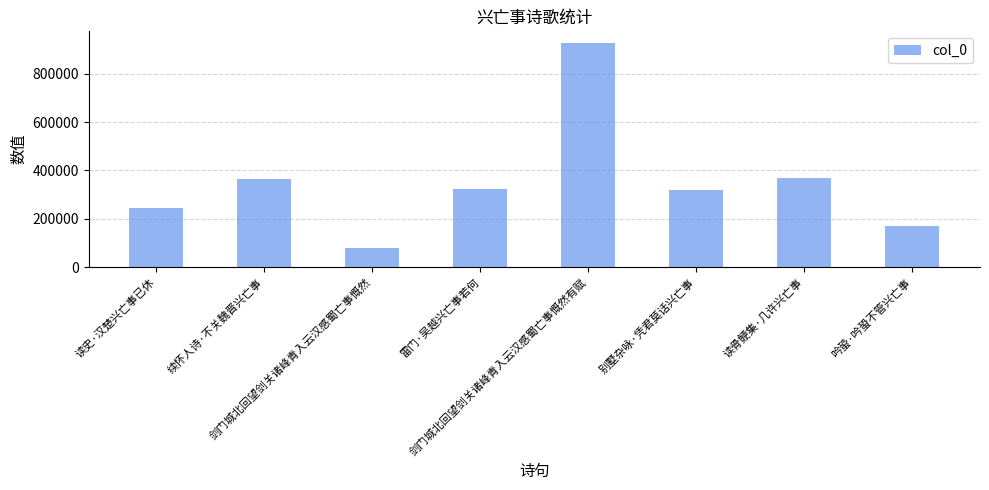

What position from the right is 剑门城北回望剑关诸峰青入云汉感蜀亡事慨然有赋?

4